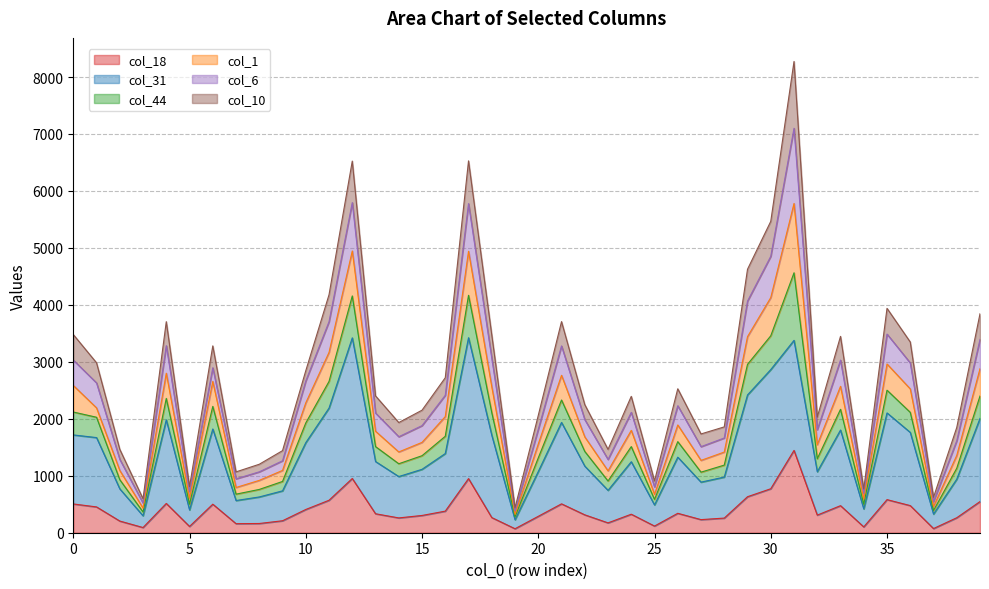

List the labels in order of col_44 value, largest first.

31, 17, 12, 30, 29, 11, 35, 39, 21, 4, 0, 18, 33, 36, 6, 1, 10, 16, 26, 13, 24, 22, 15, 20, 32, 14, 28, 38, 27, 2, 23, 9, 8, 7, 25, 5, 34, 37, 3, 19